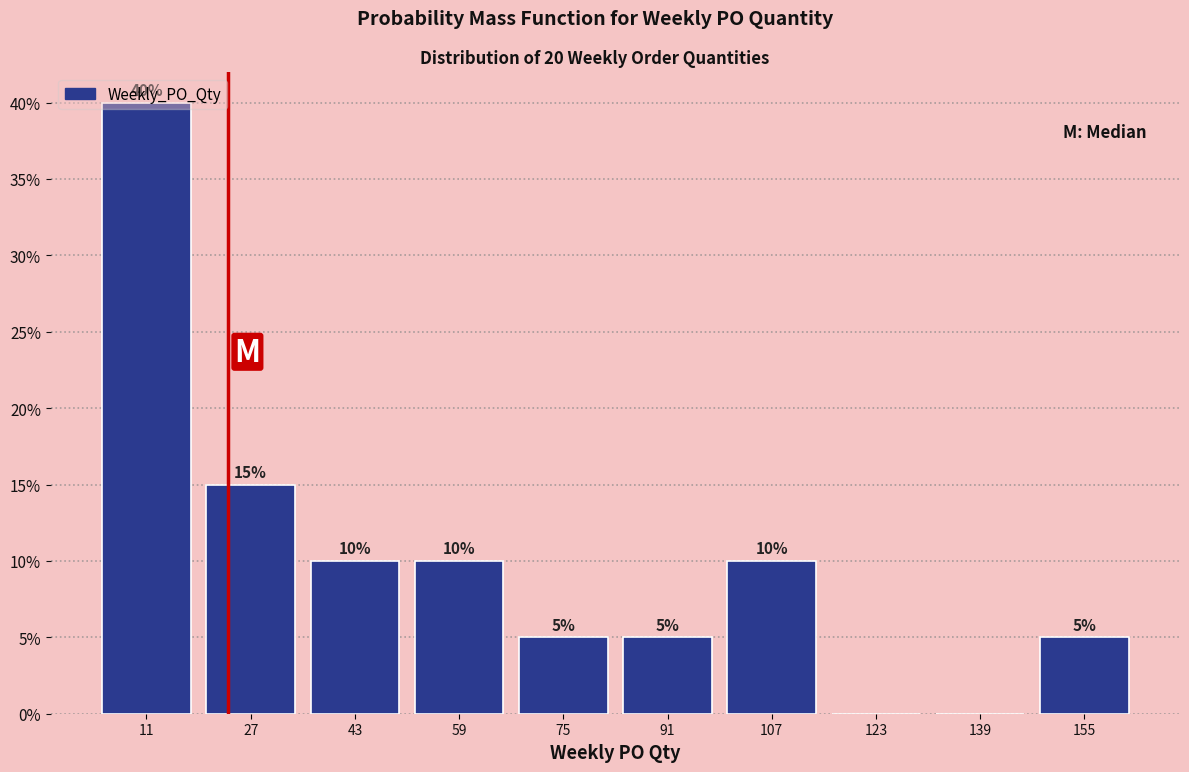

Over which range of the x-axis is the bar tallest?

3 to 19